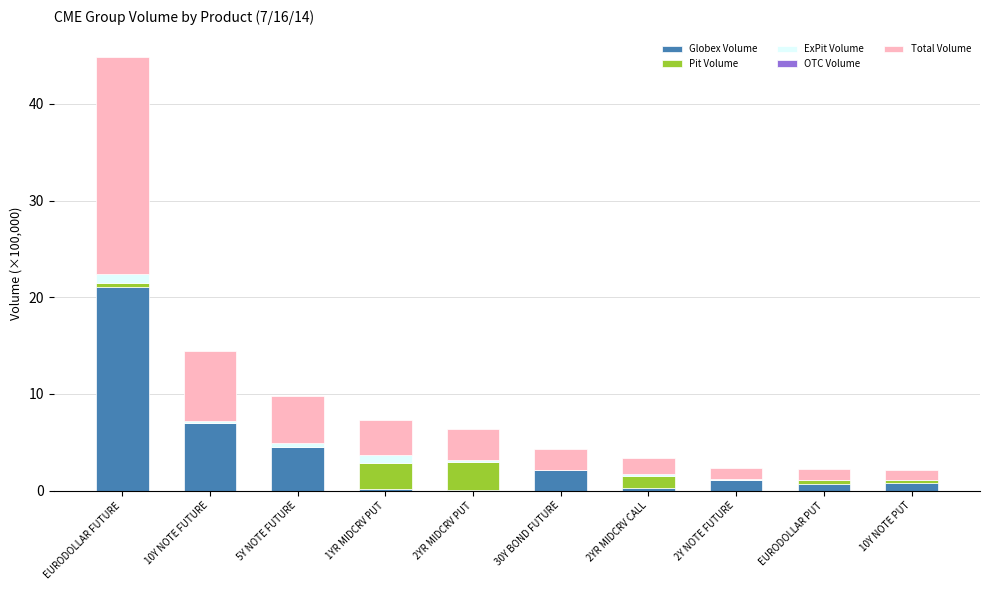

Is it true that Globex Volume equals 21.0 at EURODOLLAR FUTURE?

True